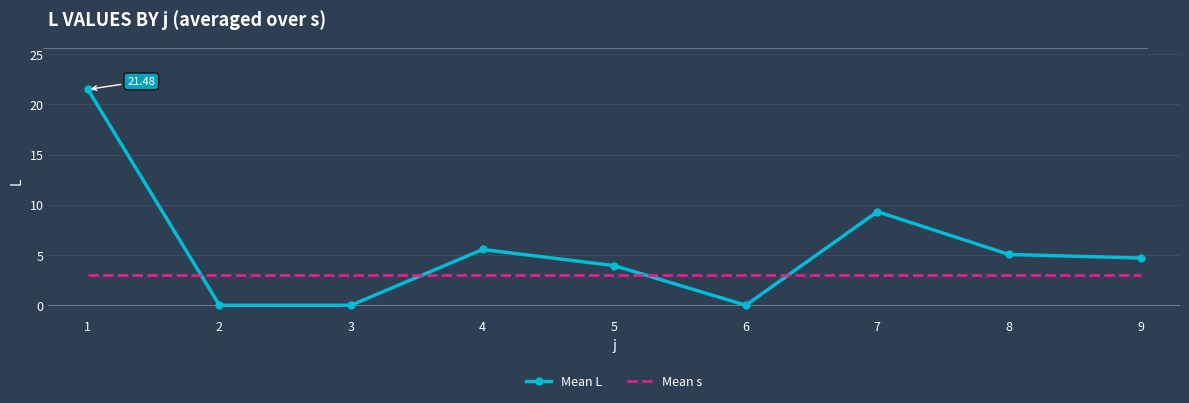

What are all the series names shown in the legend?

Mean L, Mean s